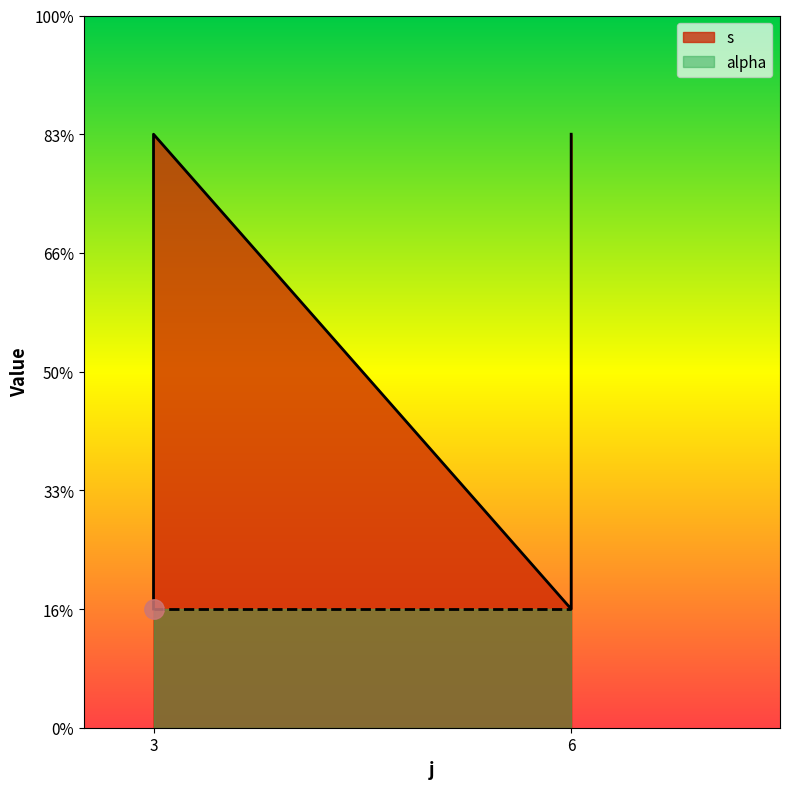

At which label does the data first exceed 3?

3